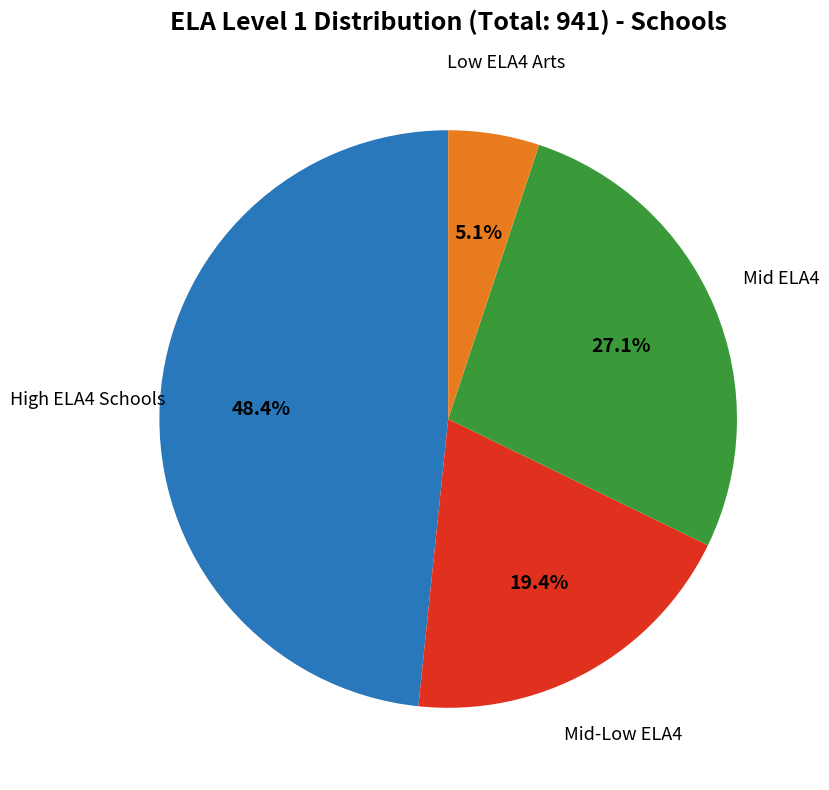

Is there a majority slice in this chart?

No